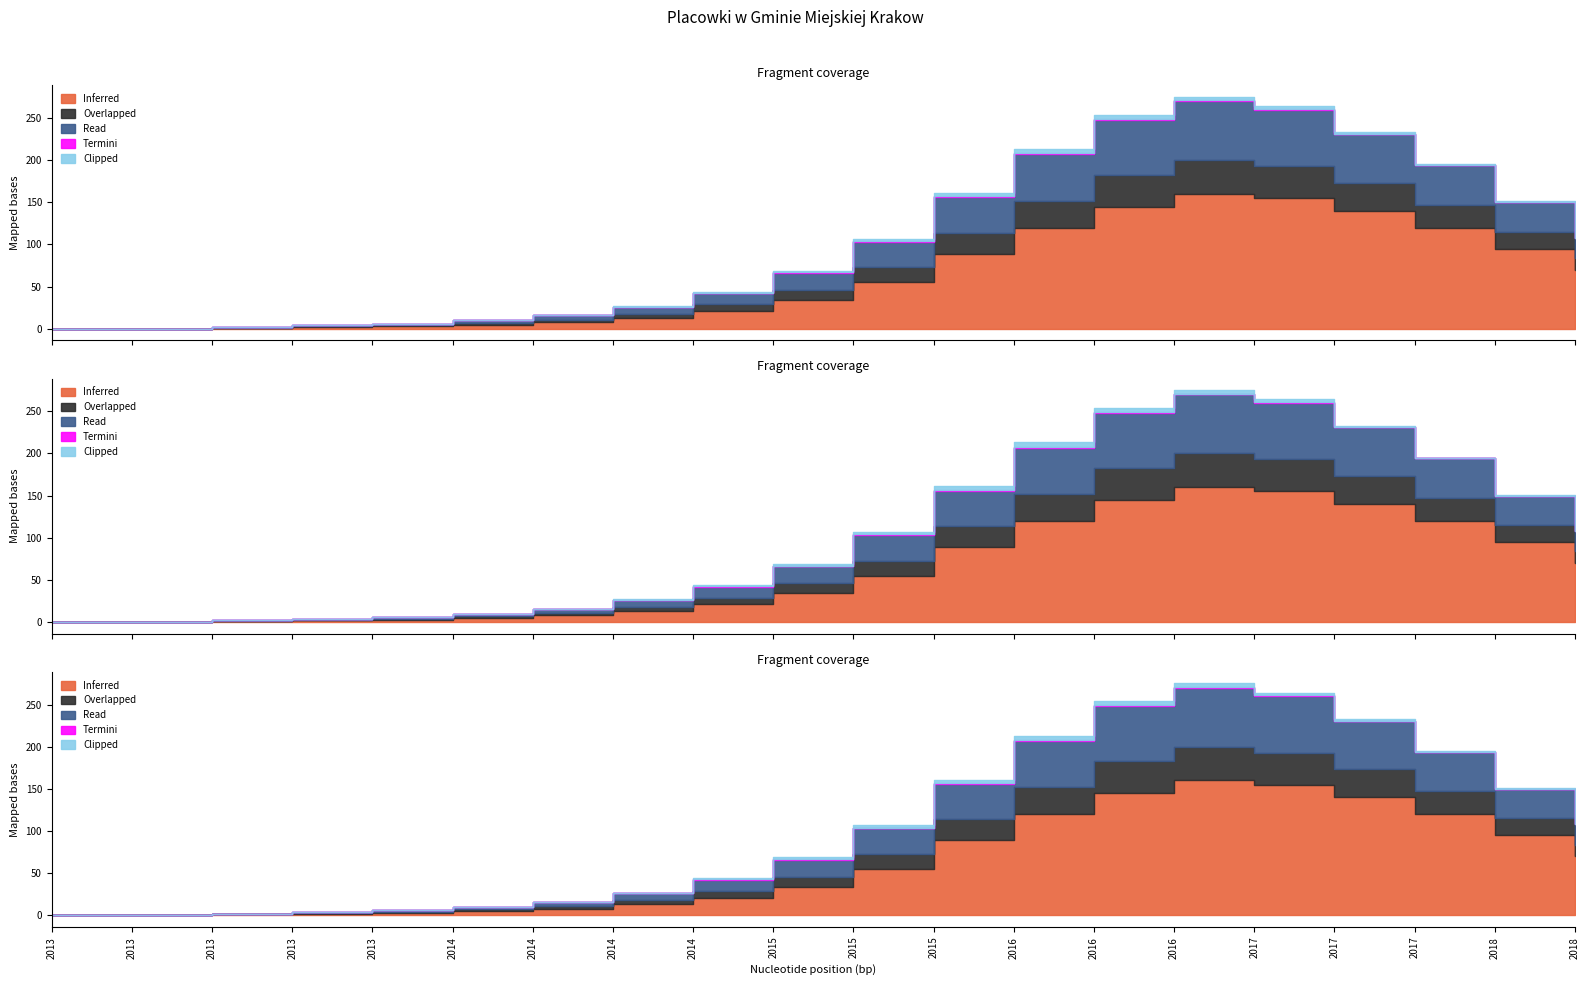

Count the number of data series in this chart.

5